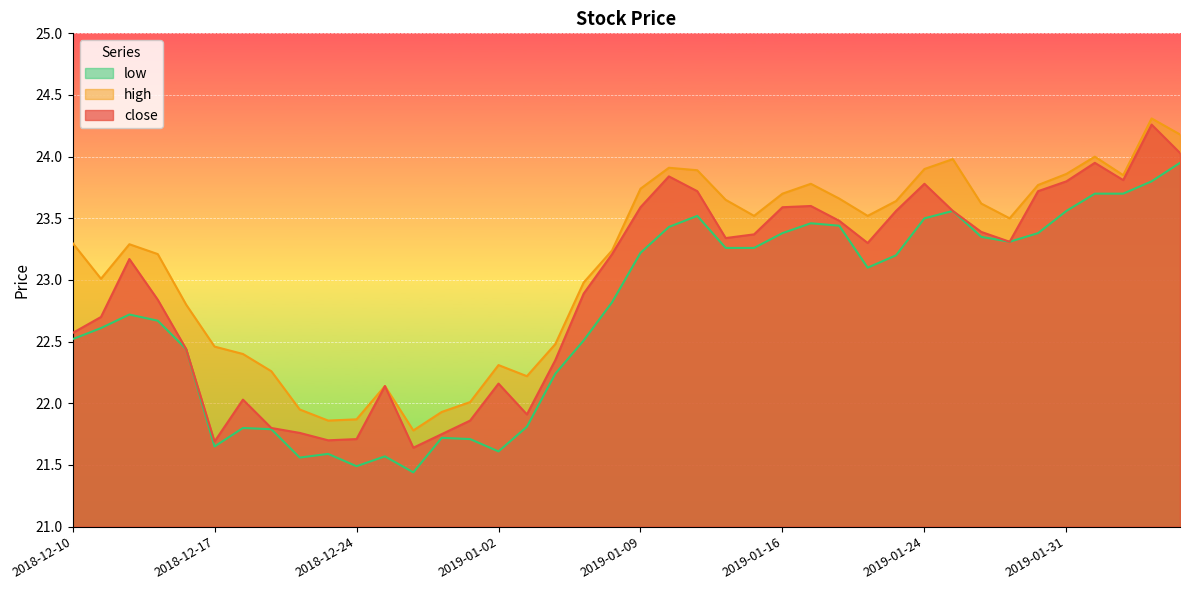

What is the total value across all series at 2018-12-18?

66.2